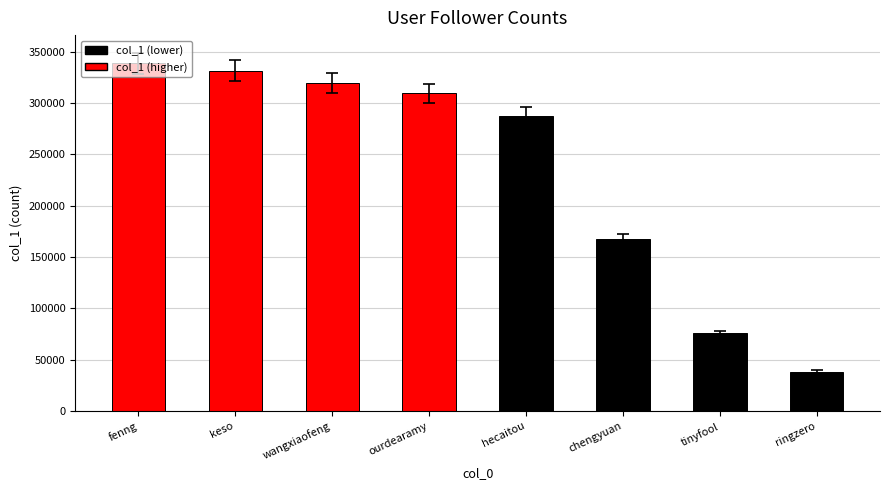

What is the change in value from ourdearamy to chengyuan?

-142543